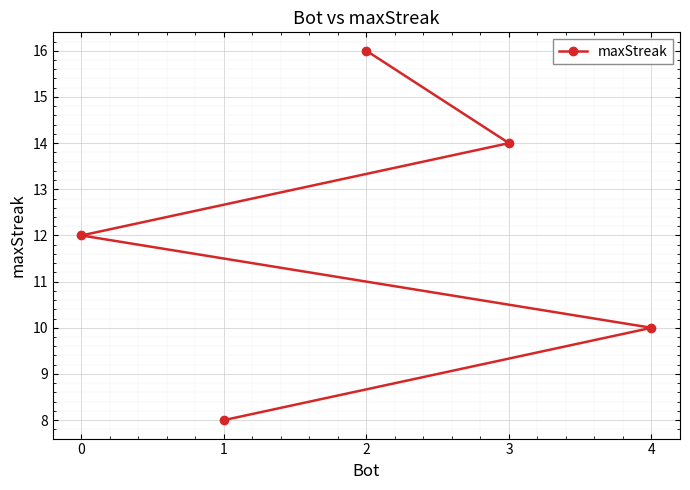

Is it true that the value at 4 is 10?

True